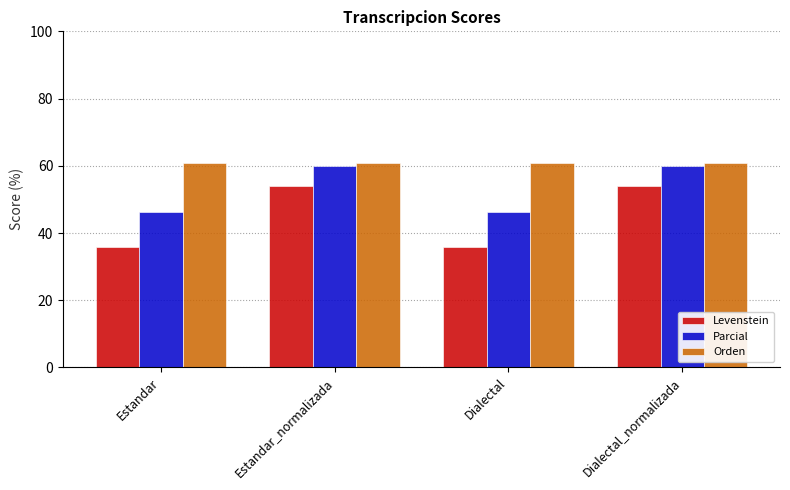

The Parcial series shows 82.8 at Dialectal. True or false?

False